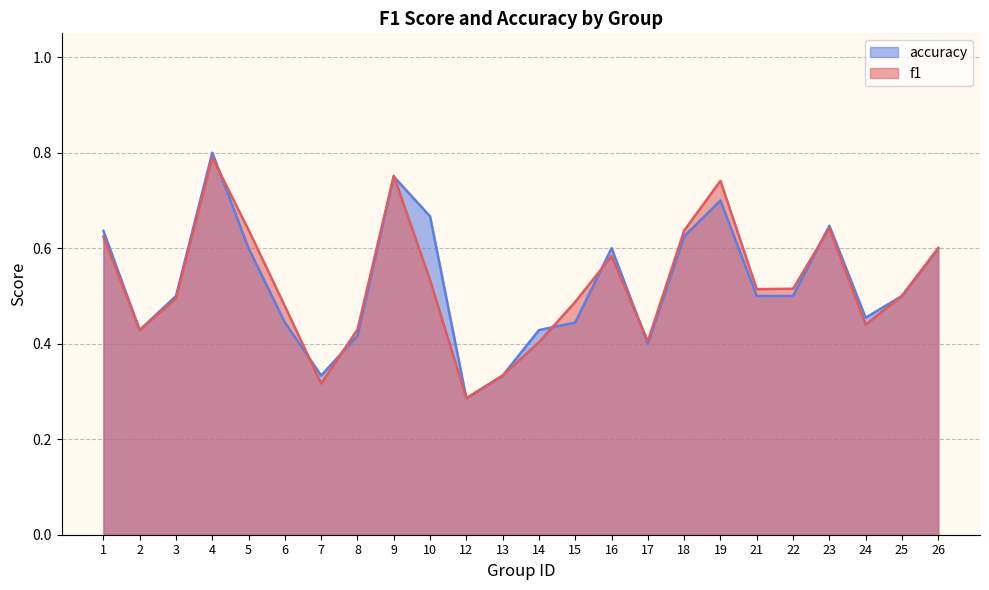

Which series has the largest total across all categories?

accuracy